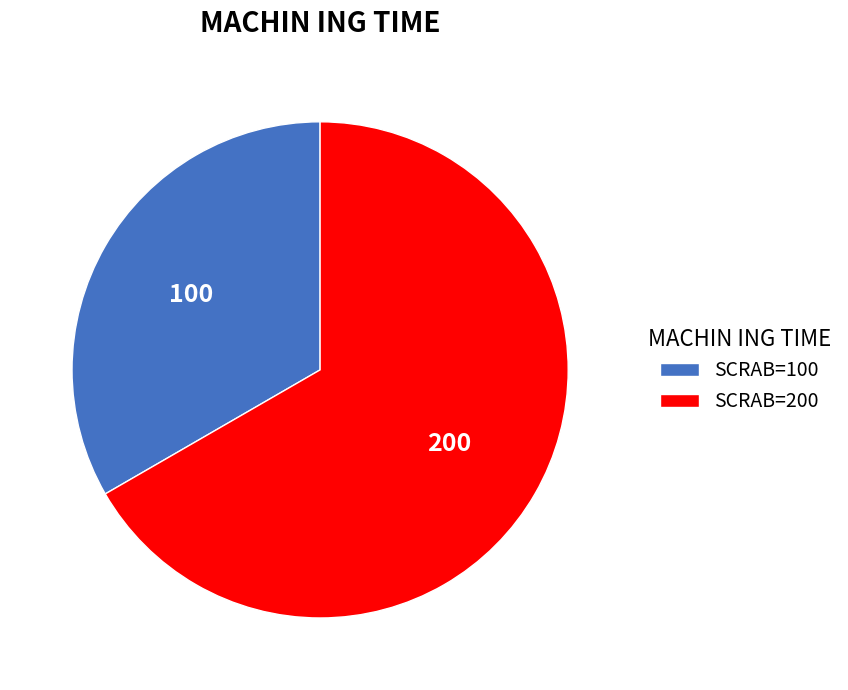

Which category has the biggest portion of the pie?

SCRAB=200